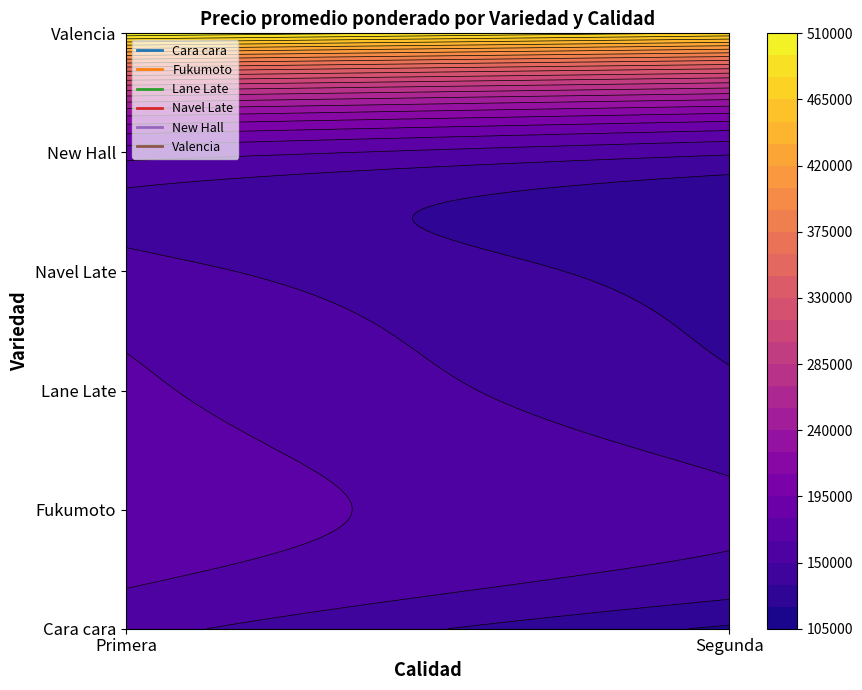

At Segunda, list the series in order from largest to smallest.

Valencia, Fukumoto, New Hall, Lane Late, Navel Late, Cara cara